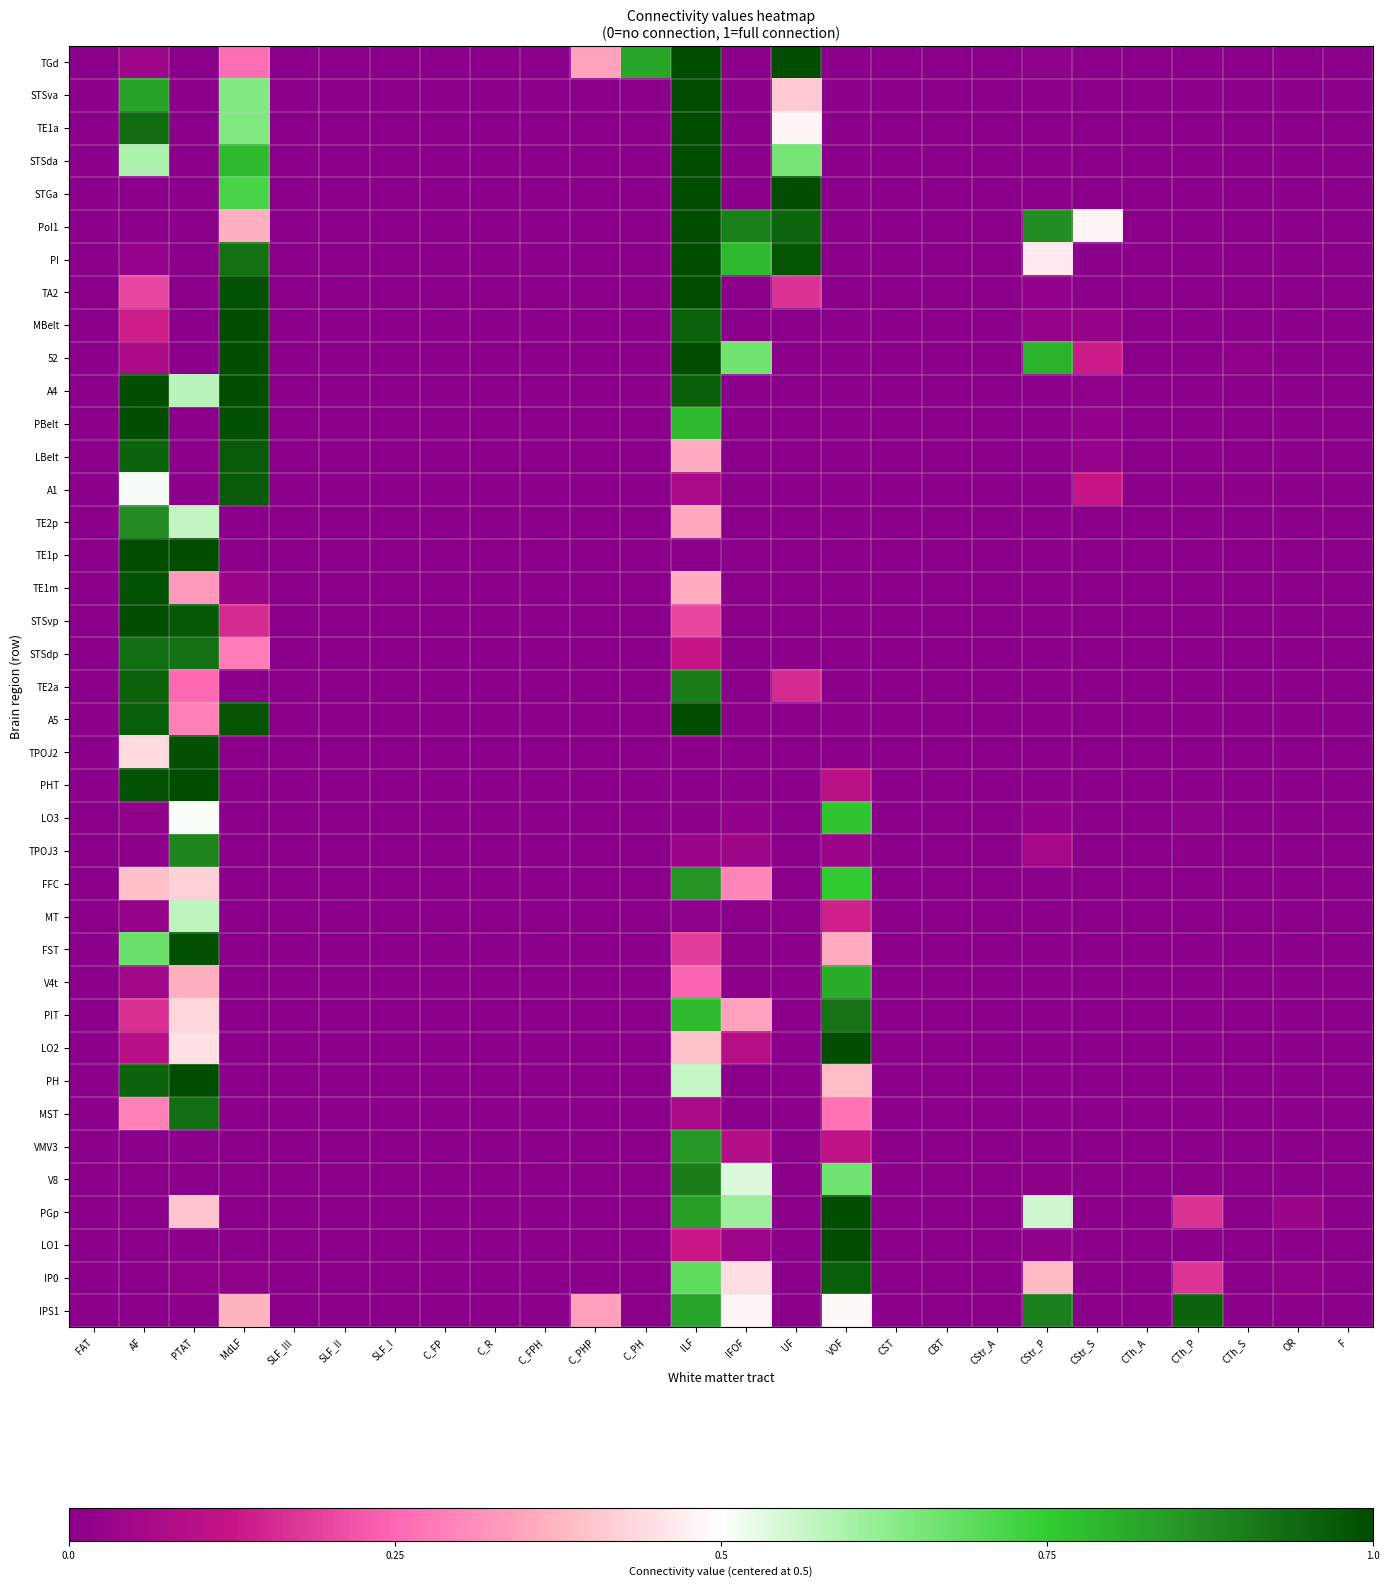

At which category does the chart reach its minimum across all series?

FAT